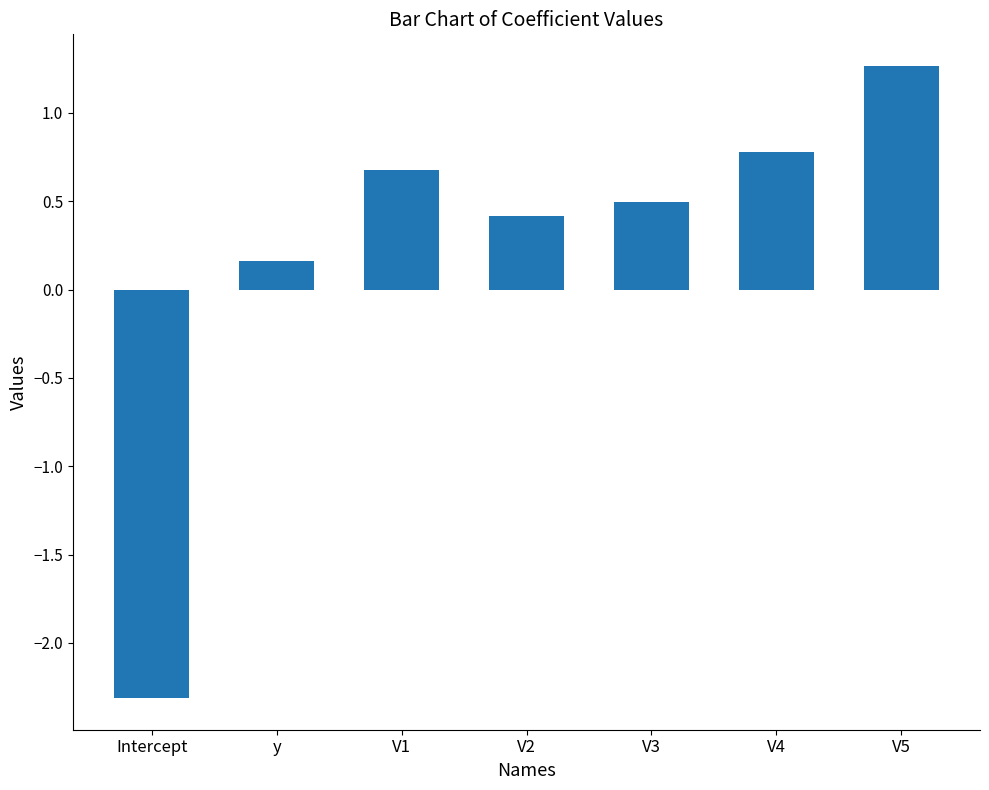

What is the label of the 3rd bar from the left?

V1